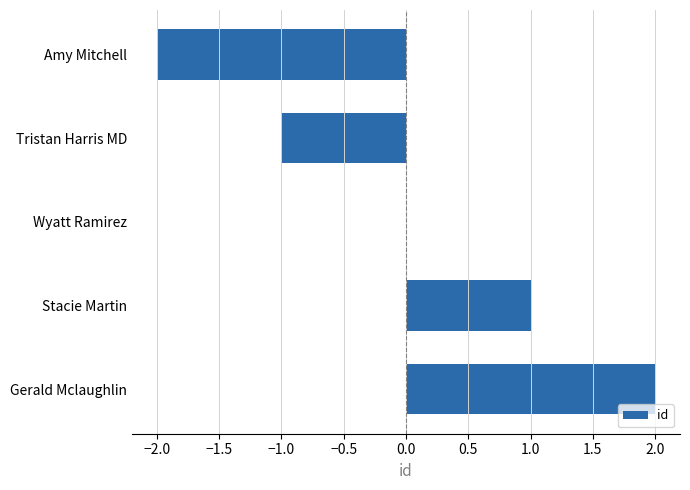

Reading bottom to top, extract all data points from this chart.

Gerald Mclaughlin=2	Stacie Martin=1	Wyatt Ramirez=0	Tristan Harris MD=-1	Amy Mitchell=-2